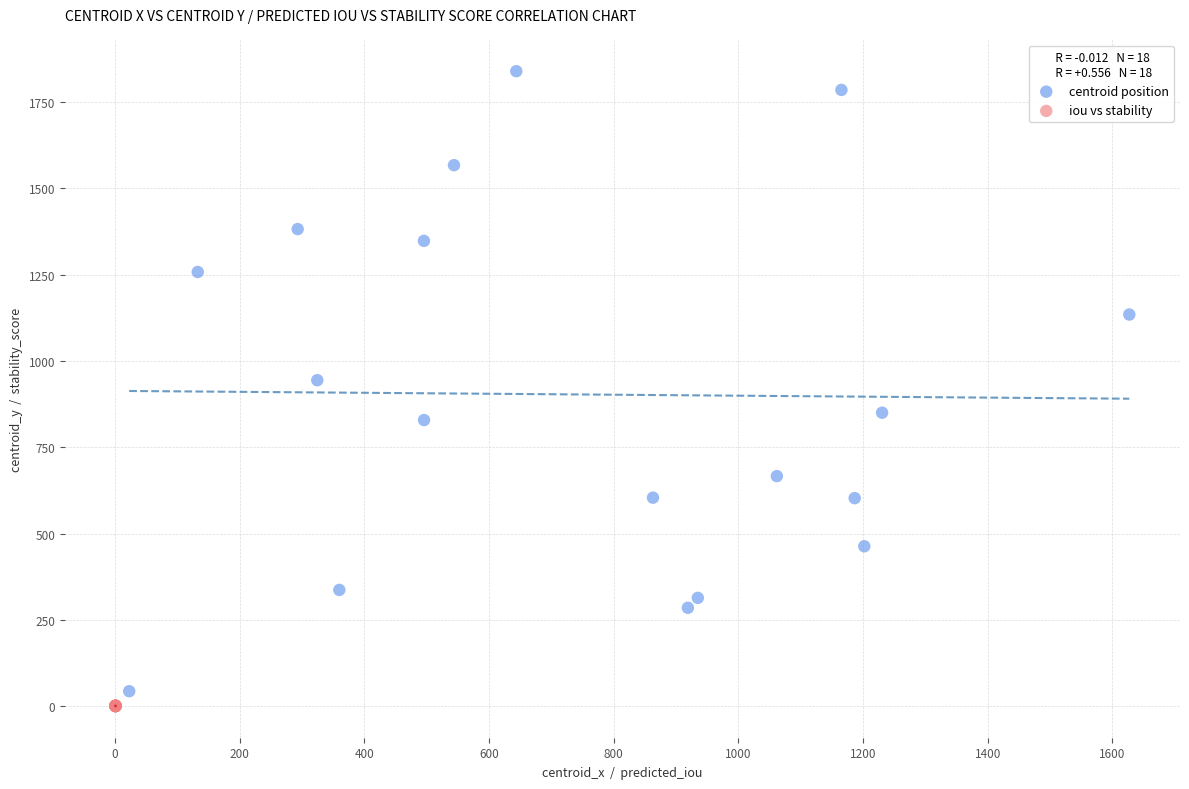

Which series has the largest Y range (max minus min)?

centroid position